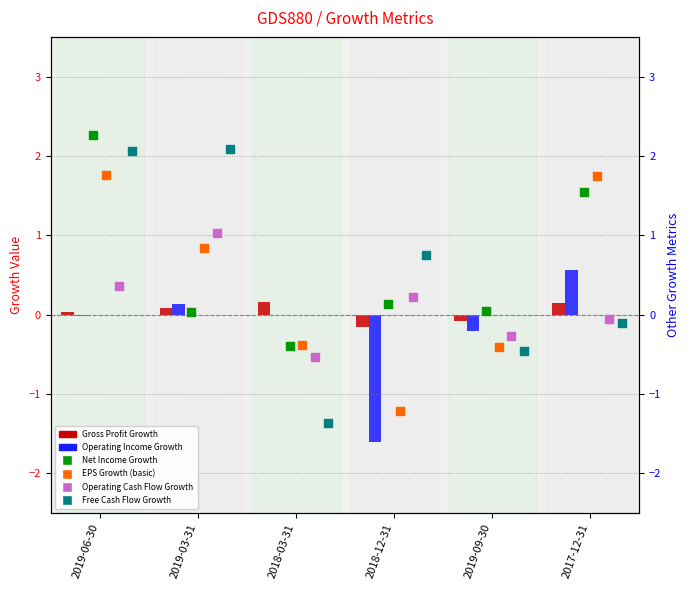

Is the value of EPS Growth (basic) at 2019-09-30 greater than the value of Operating Cash Flow Growth at 2018-12-31?

No